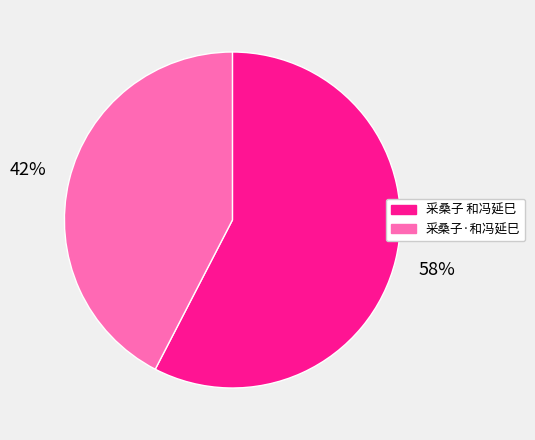

What is the largest slice in the pie chart?

采桑子 和冯延巳